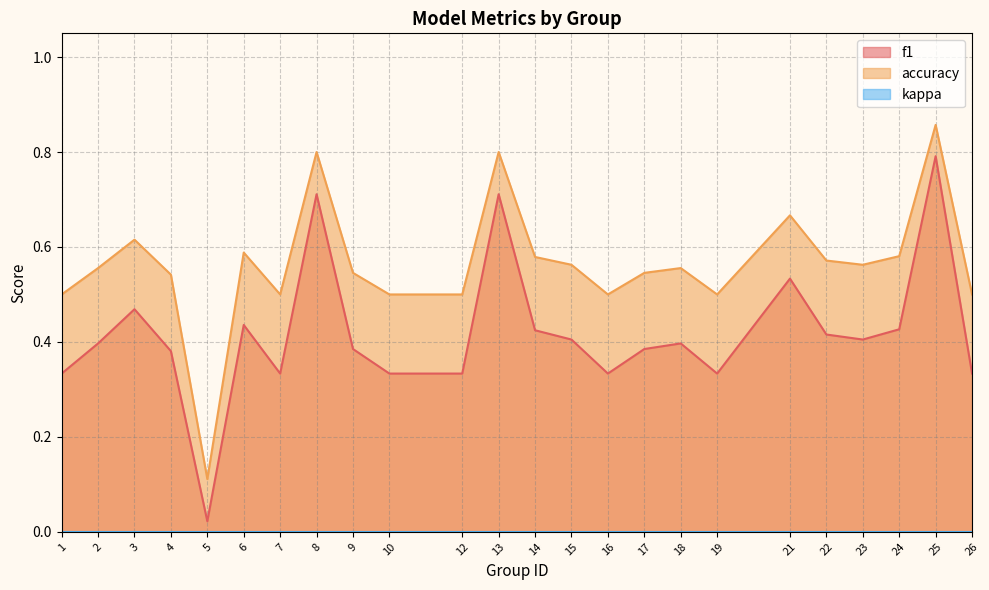

Where is the first local minimum for f1?

5